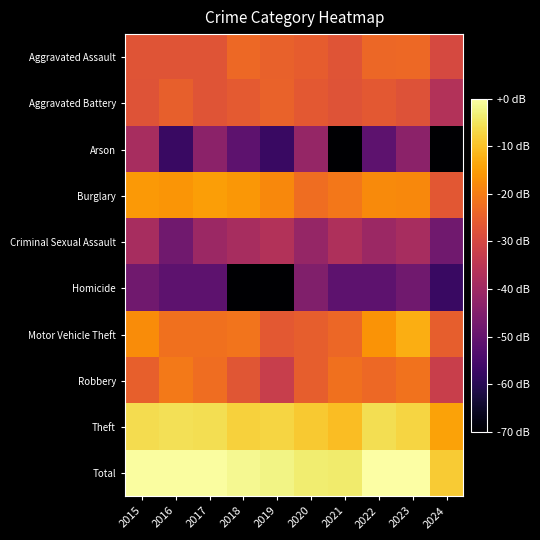

Which has a higher value, 2022 or 2021?

2022